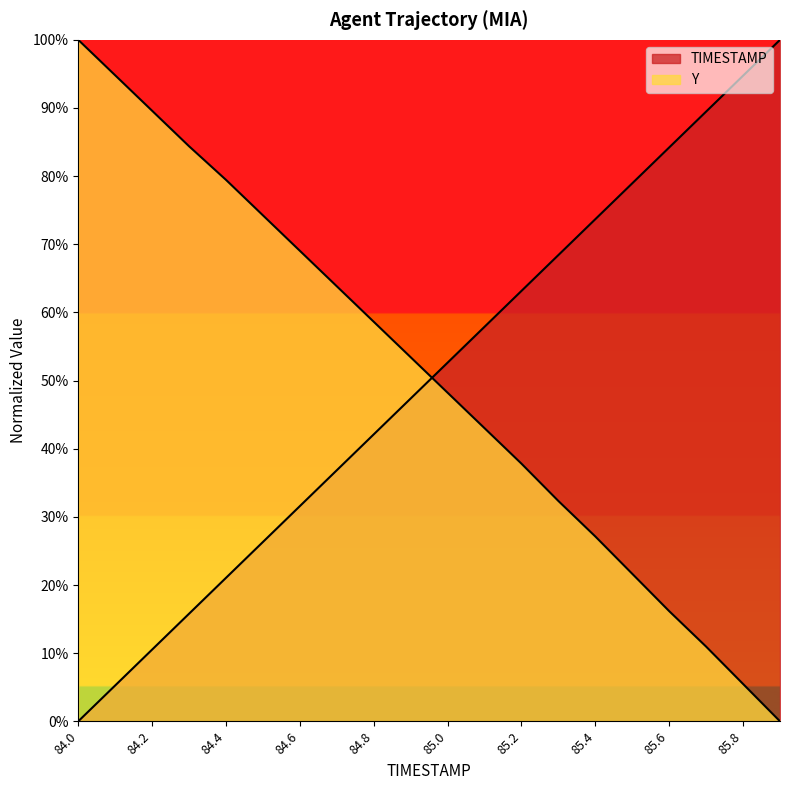

What is the value of the TIMESTAMP point at the 3rd from the left?

10.5